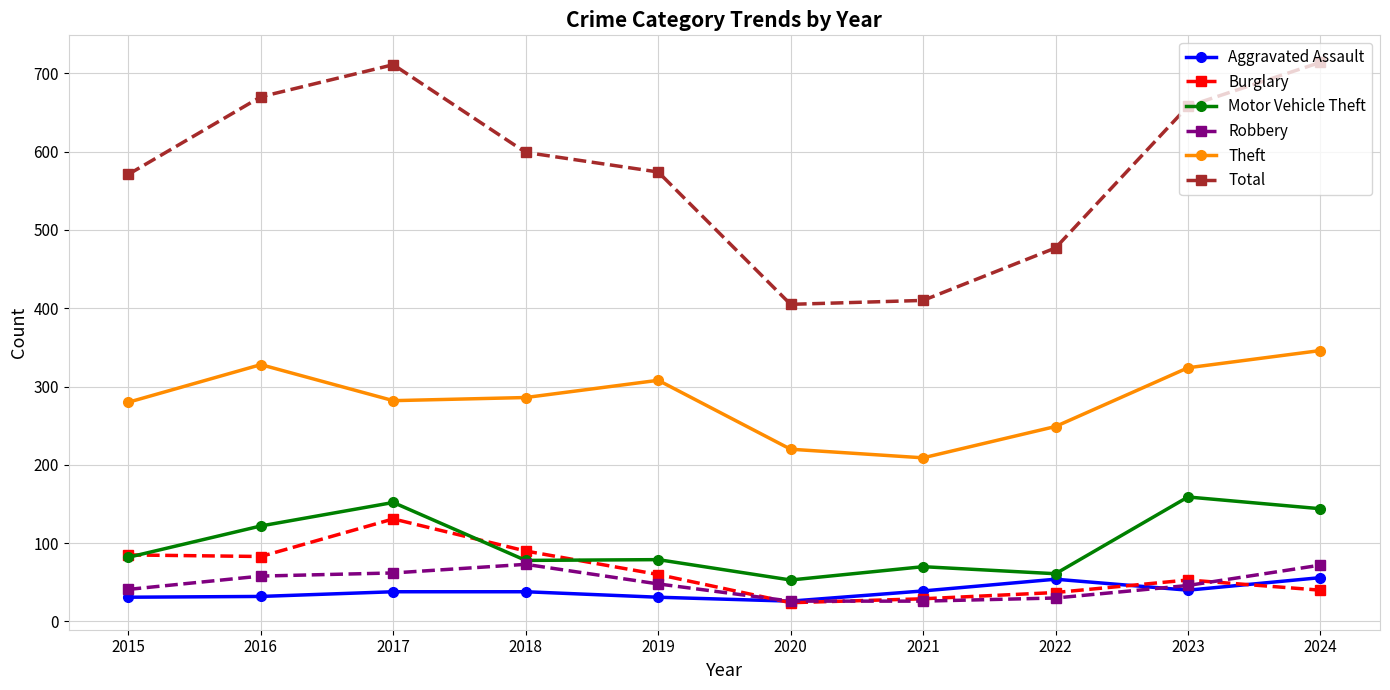

Between 2020 and 2023, which series saw the biggest shift?

Total